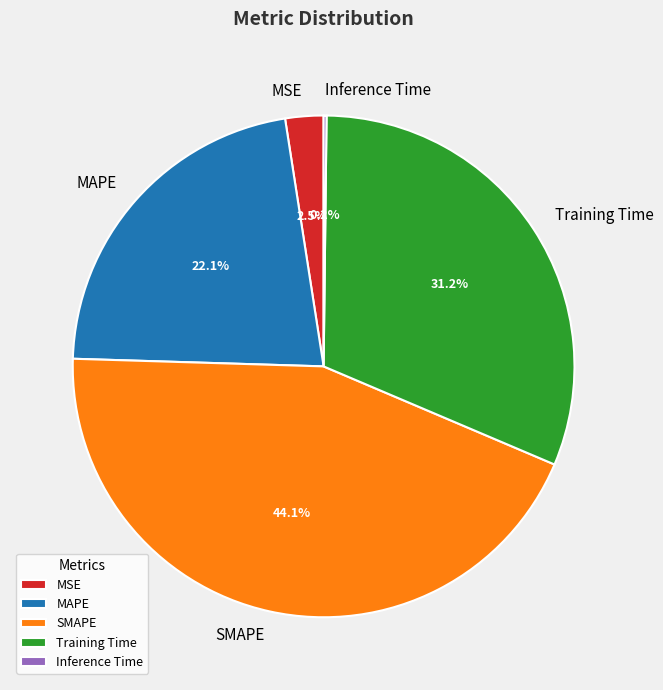

Is it true that MAPE is 11% of the pie?

False